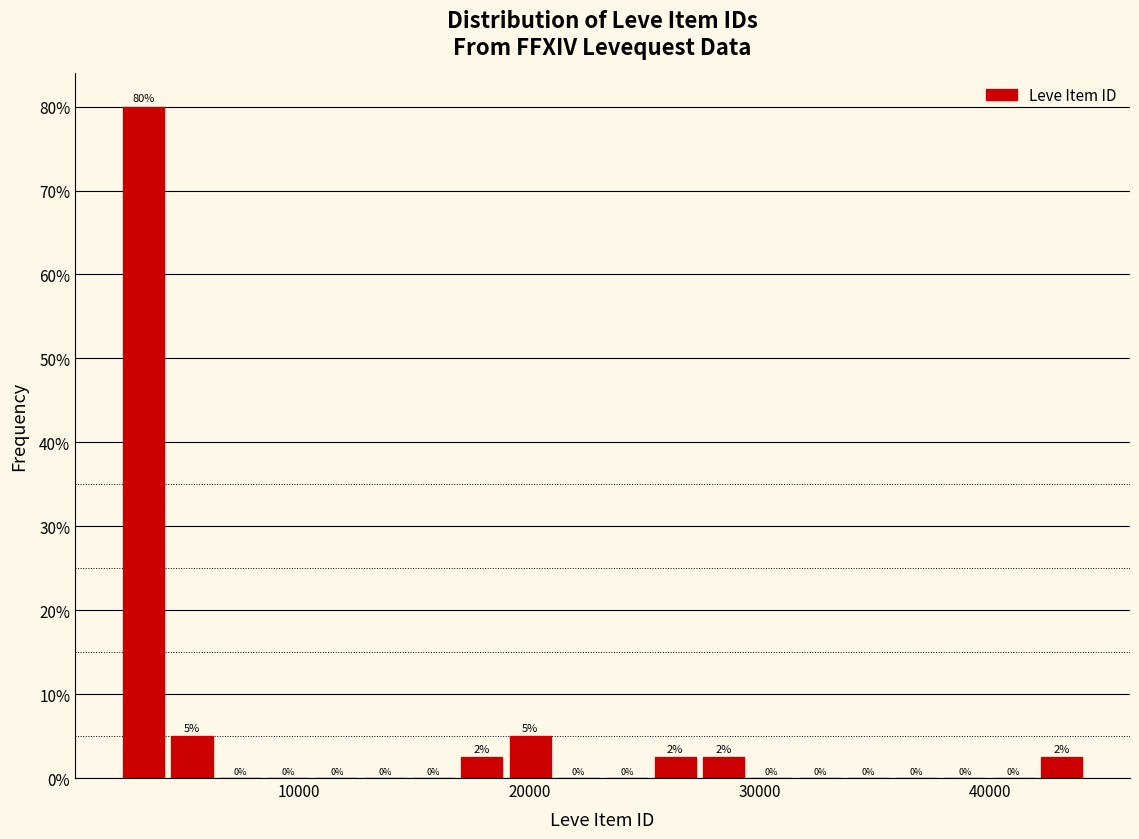

Read against the x-axis, roughly where is the centre of the tallest bar?

3000